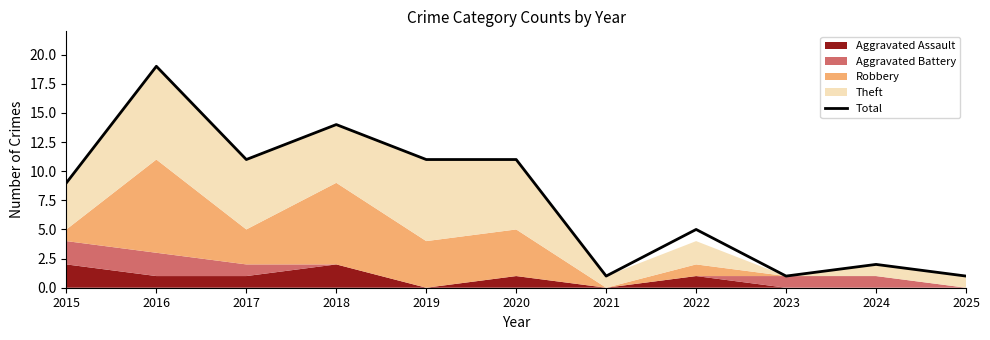

Rank the categories by value from highest to lowest.

2016, 2018, 2017, 2019, 2020, 2015, 2022, 2024, 2021, 2023, 2025